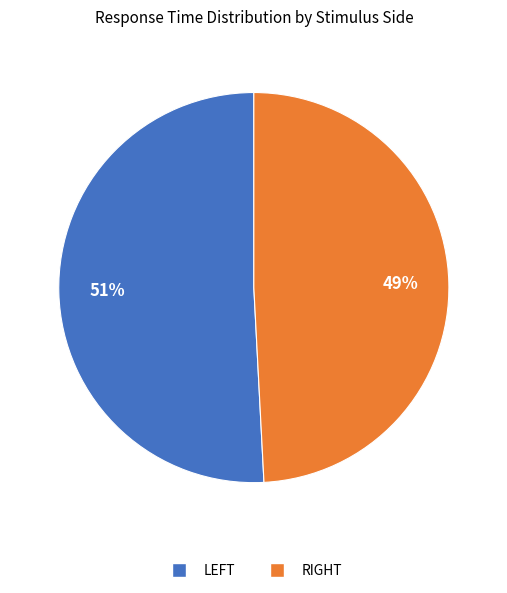

To the nearest percent, what is the average slice percentage?

50%